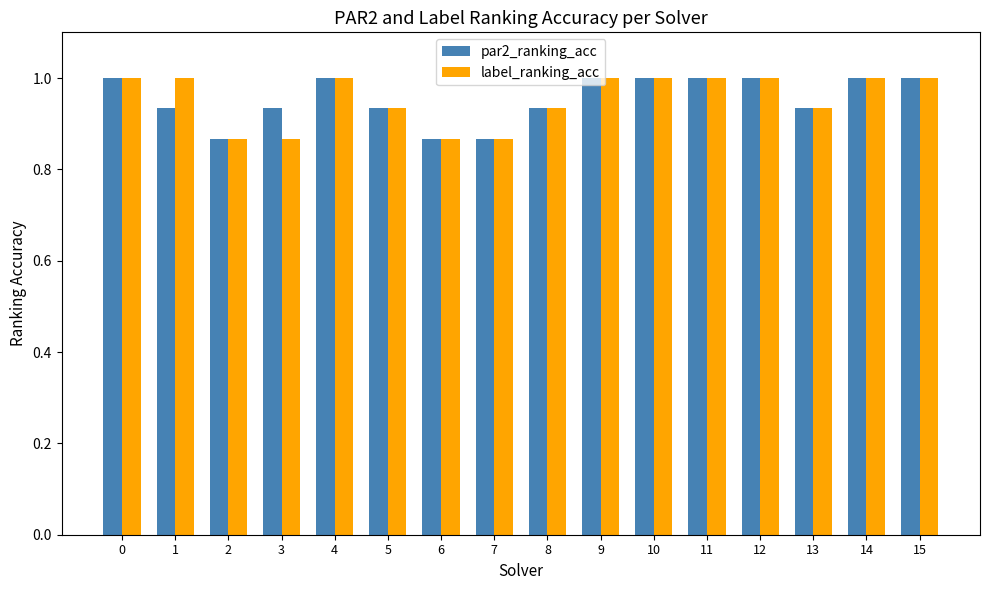

Are the bars horizontal?

No